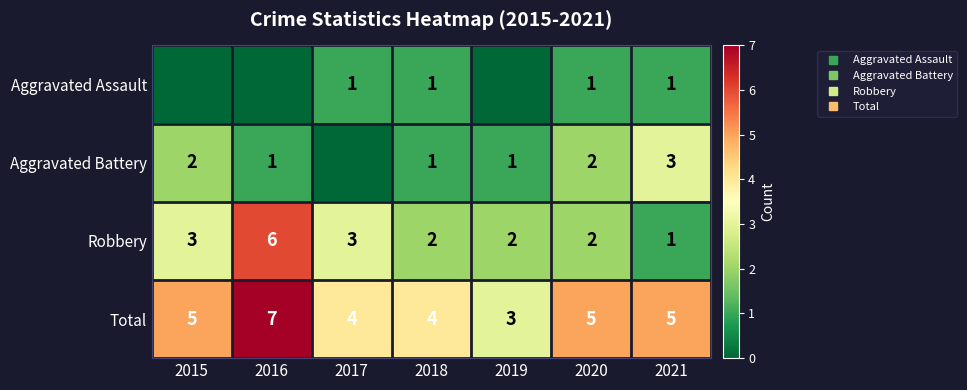

How many values in the Robbery series exceed 2?

3